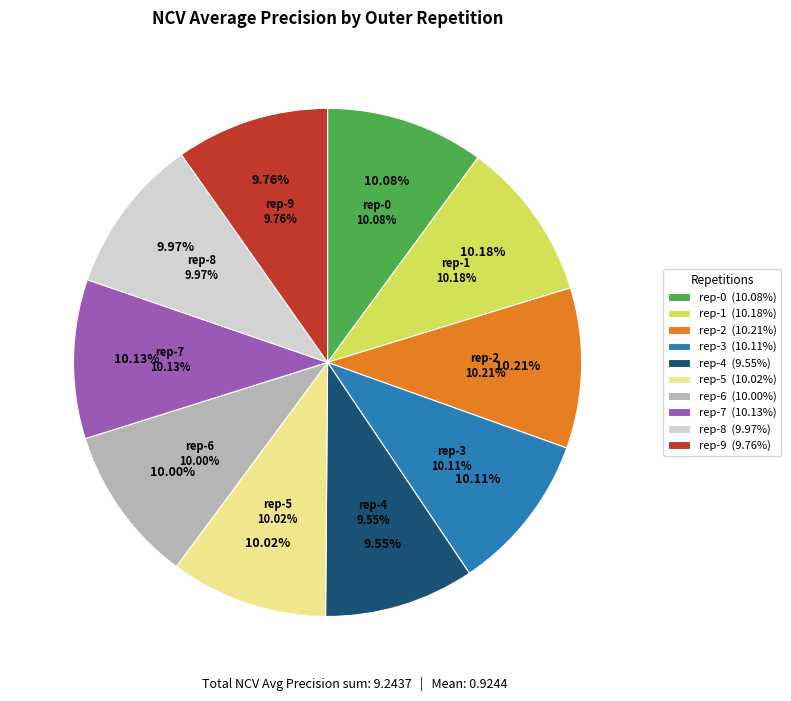

What percentage is the outer-repetition1 slice, to the nearest percent?

10%